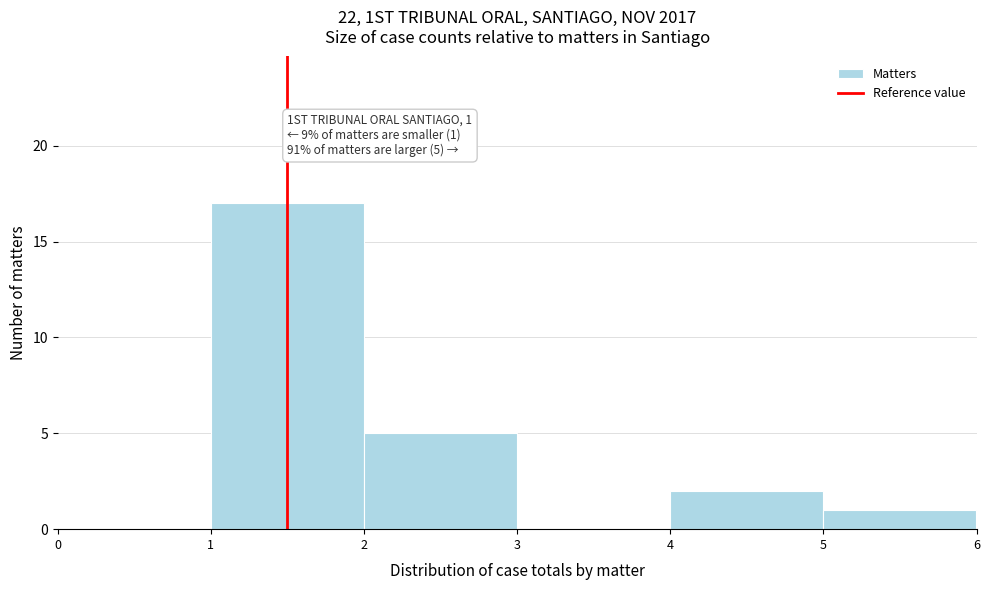

Which range on the x-axis has the tallest bar?

1 to 2